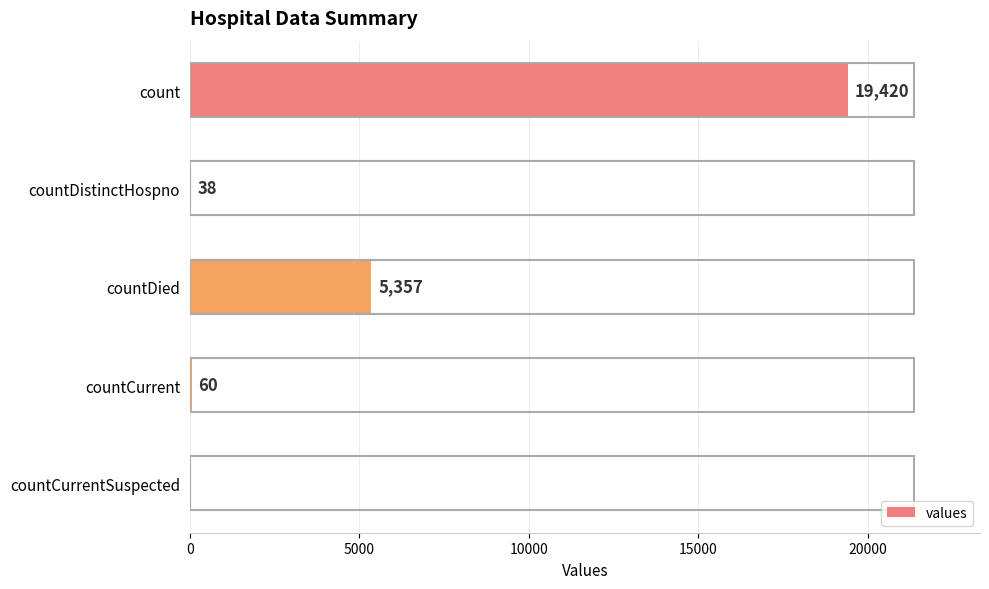

At which category does the chart reach its peak across all series?

count